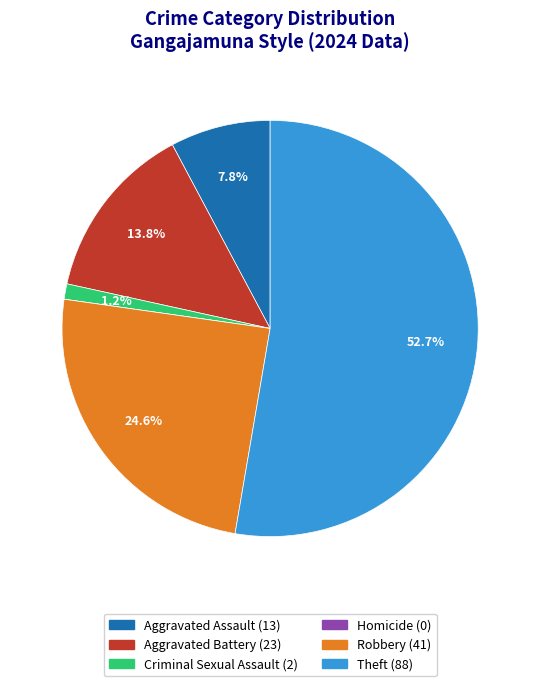

Which slice is the largest?

Theft